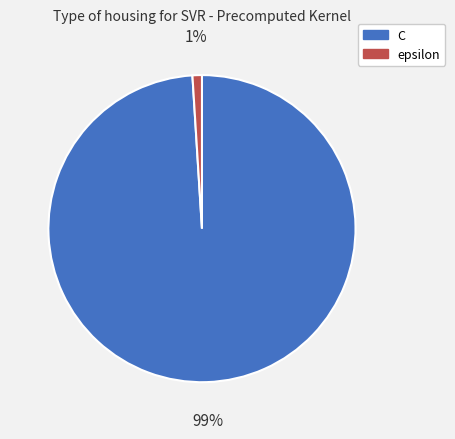

True or false: epsilon accounts for 1% of the total.

True